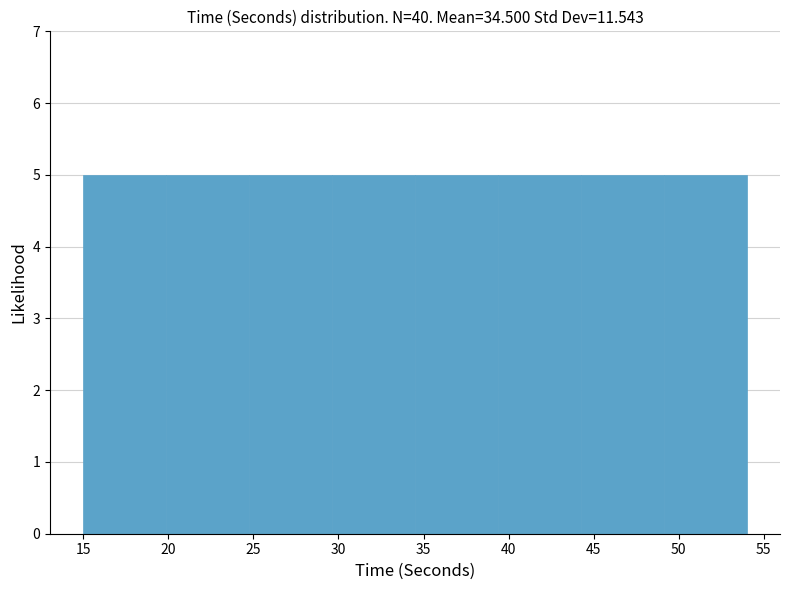

How tall is the bar that spans 49.0 to 54.0 on the x-axis? Neither the bar edges nor the heights are printed on the chart, so give them approximately, as read against the axes.

5